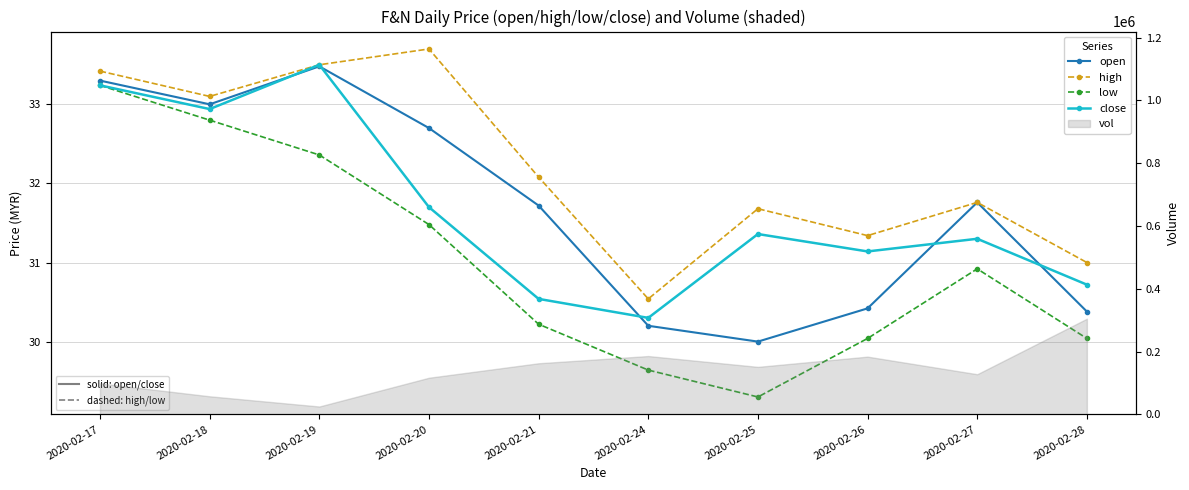

At 2020-02-28, list the series in order from largest to smallest.

high, close, open, low